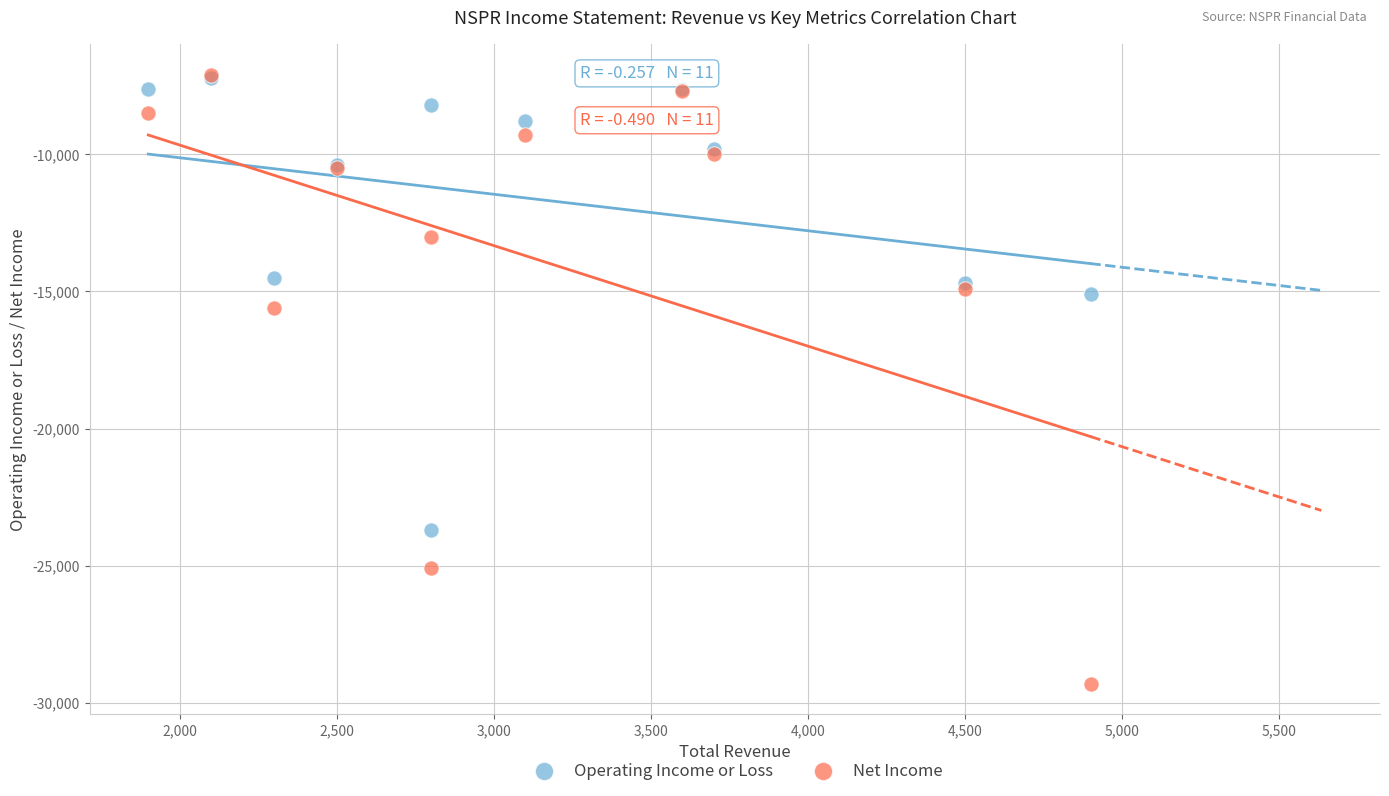

In the Net Income series, what Y value is closest to -18200?

-15600